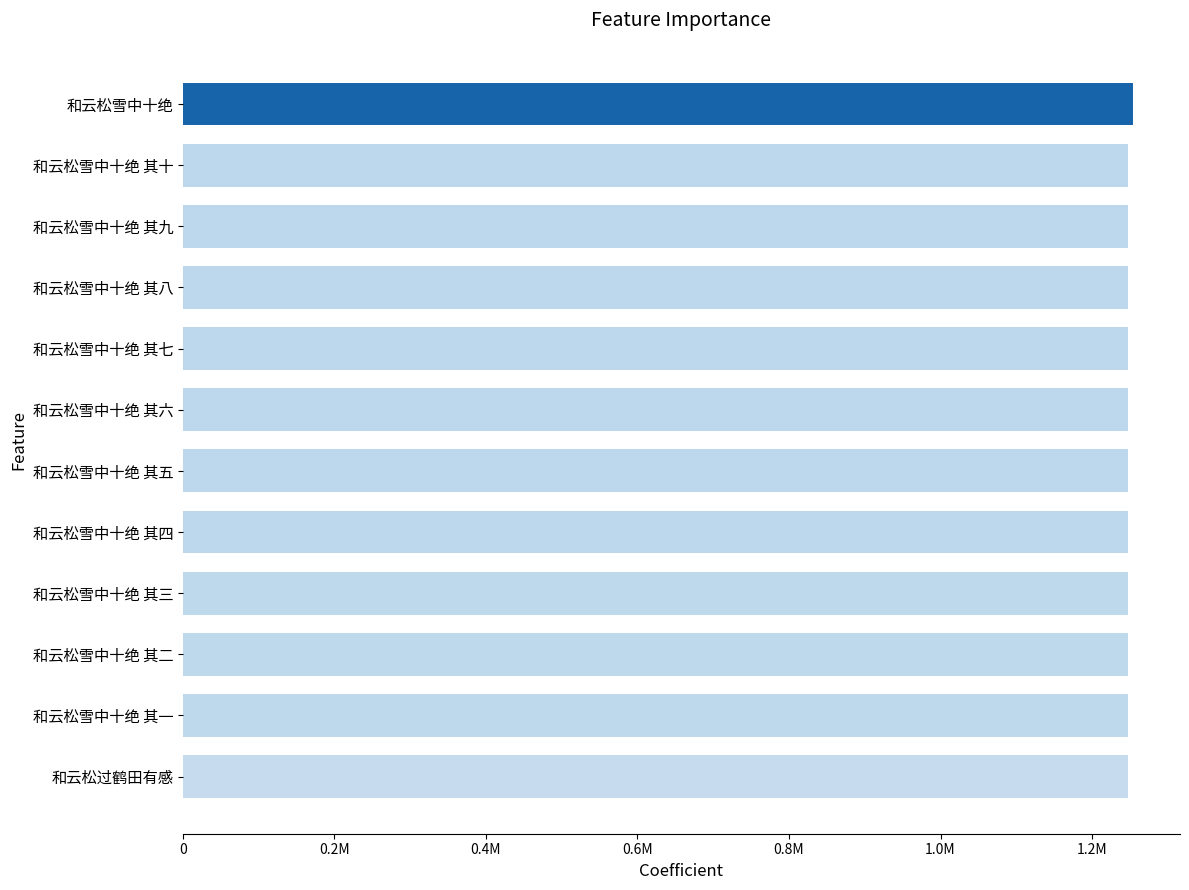

Are the bars horizontal?

Yes